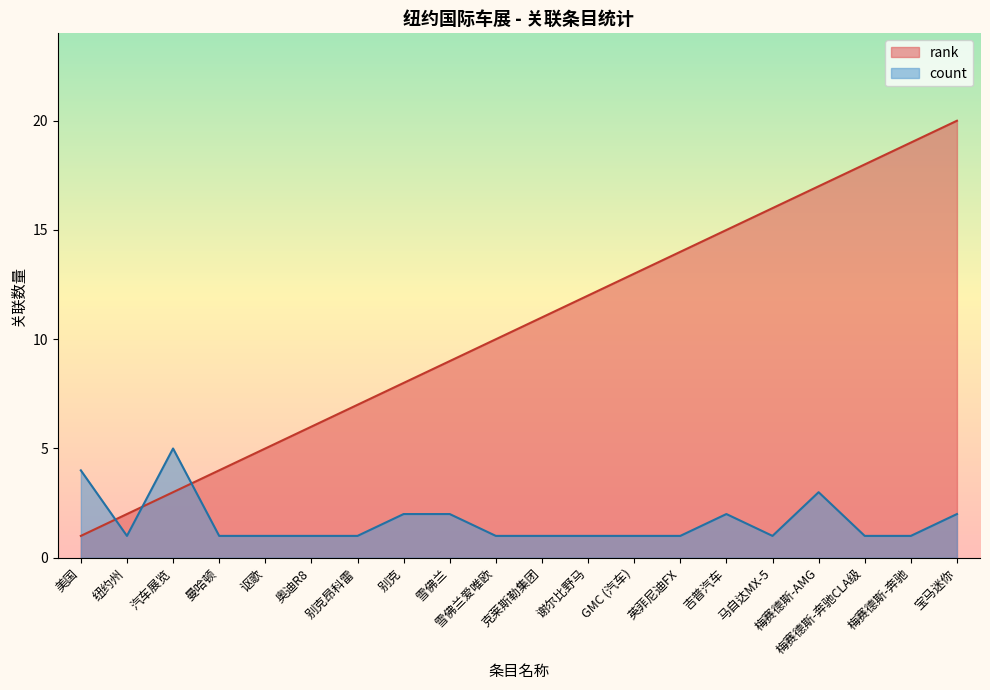

Between 吉普汽车 and 梅赛德斯-AMG, which series saw the biggest shift?

rank